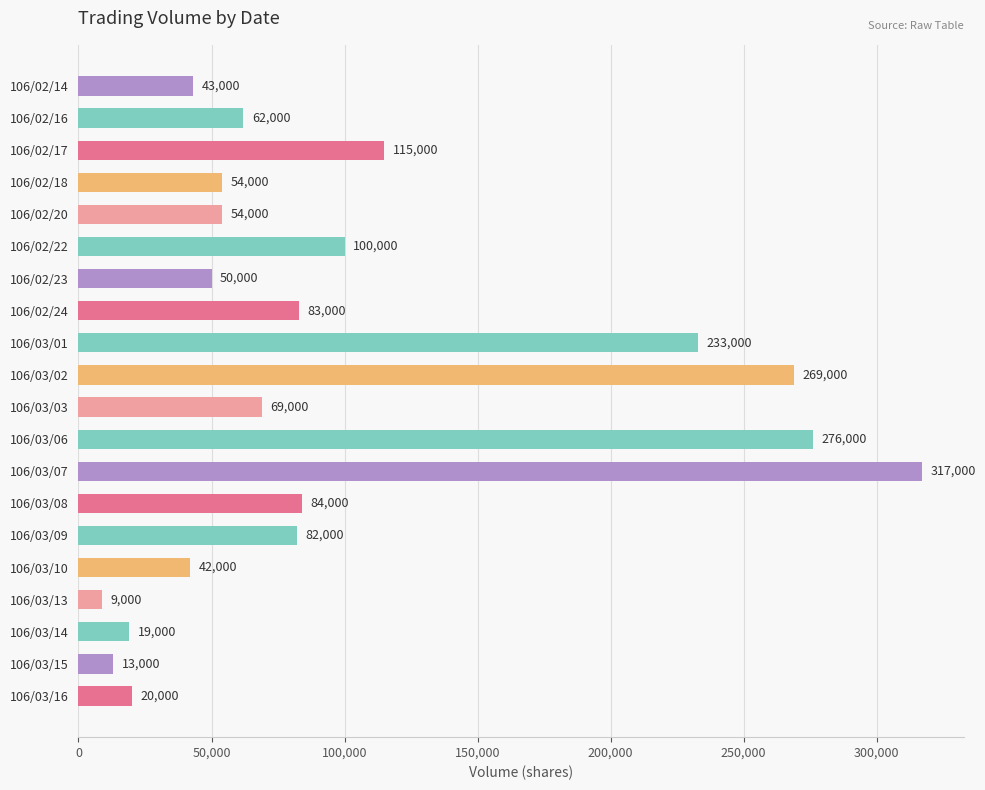

What is the average value?

99700